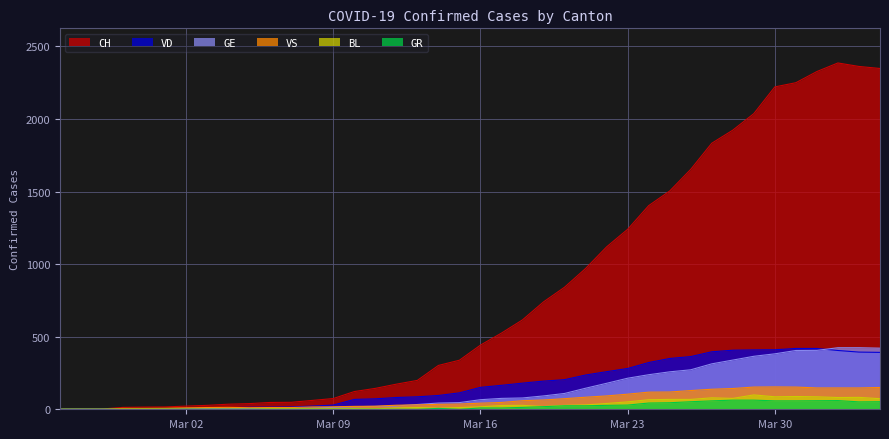

Which series has the largest range (max minus min)?

CH